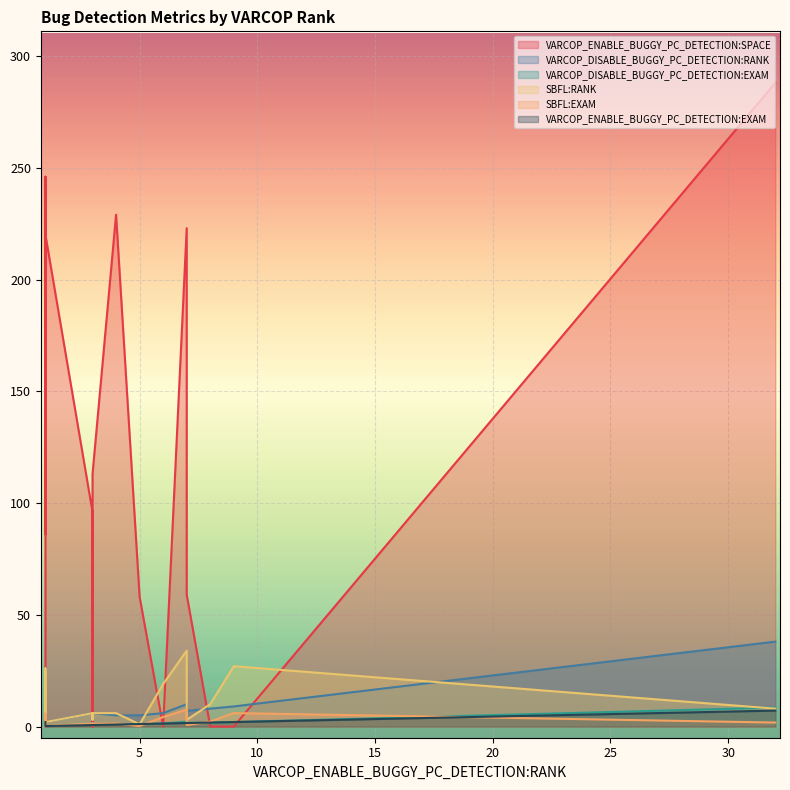

What is the value of the SBFL:RANK point at the 12th from the left?

34.0